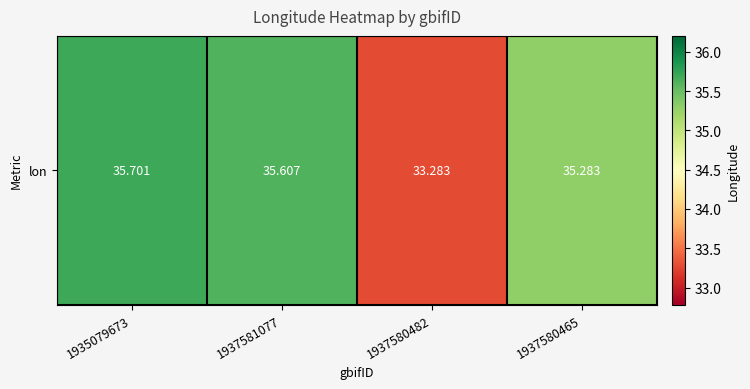

The chart shows a value of 47.1 at 1937580465. True or false?

False